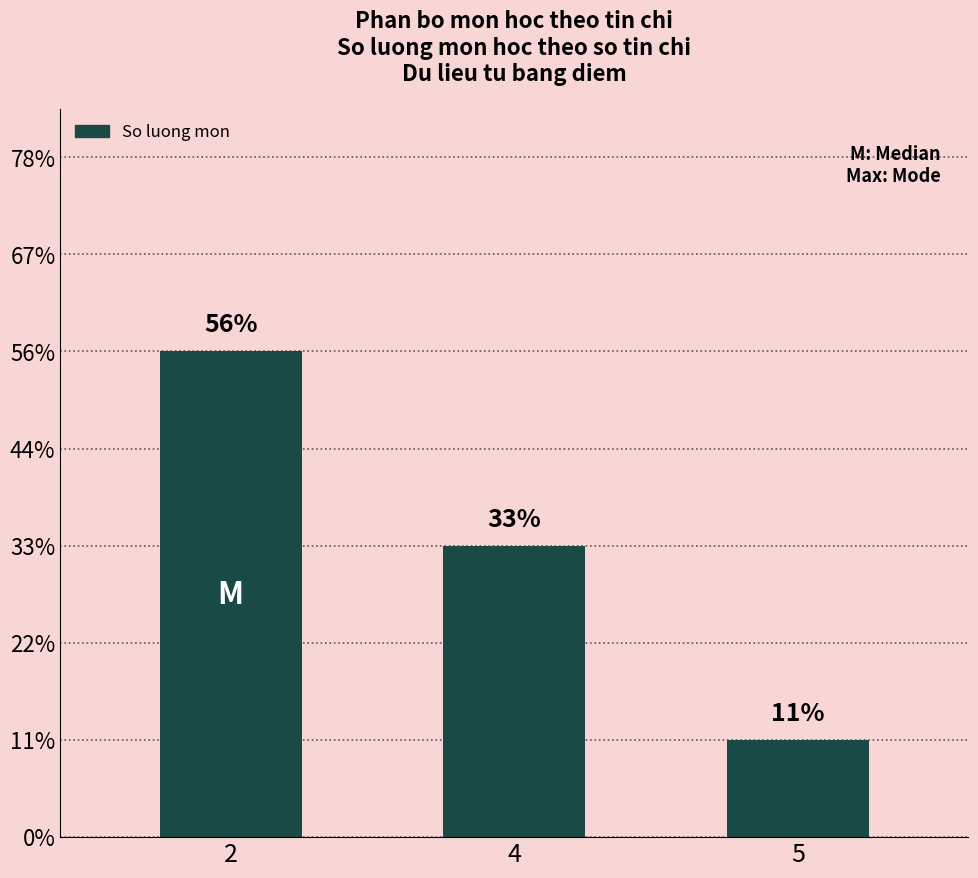

List the labels in order of value, smallest first.

5, 4, 2